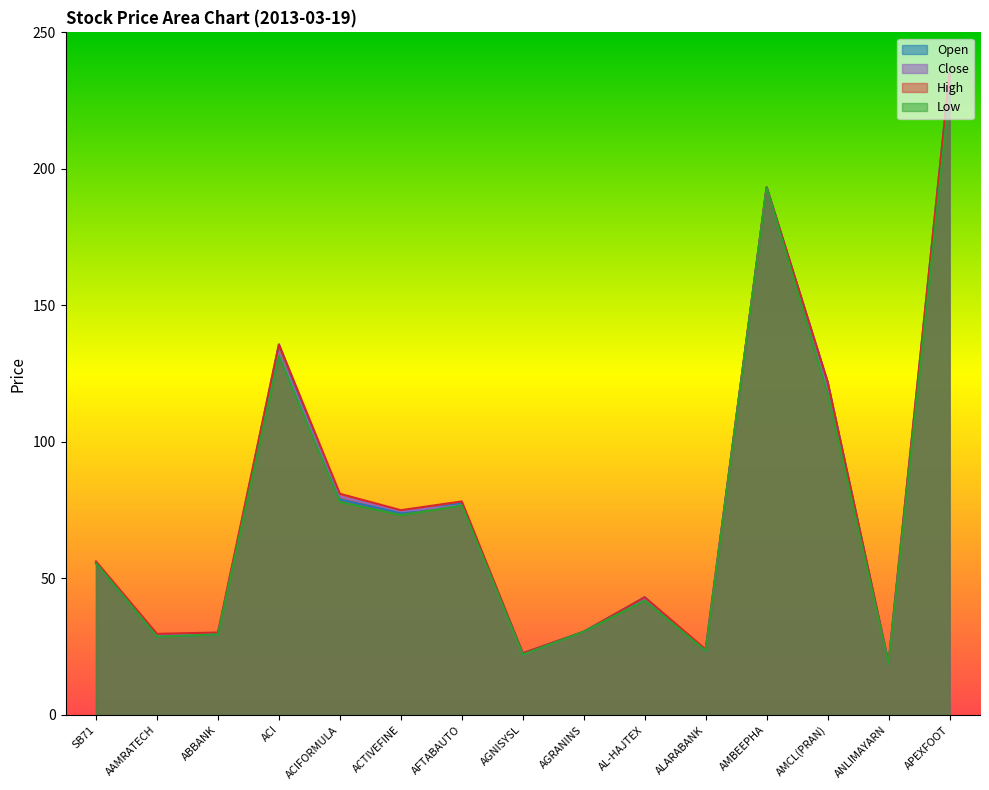

Which category has the highest value in the High series?

APEXFOOT